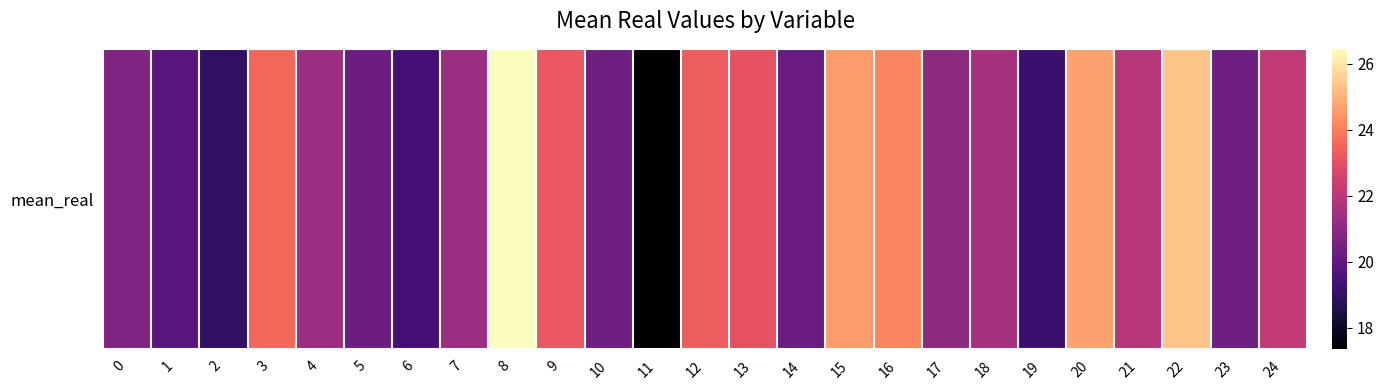

How many data points are above 21?

15